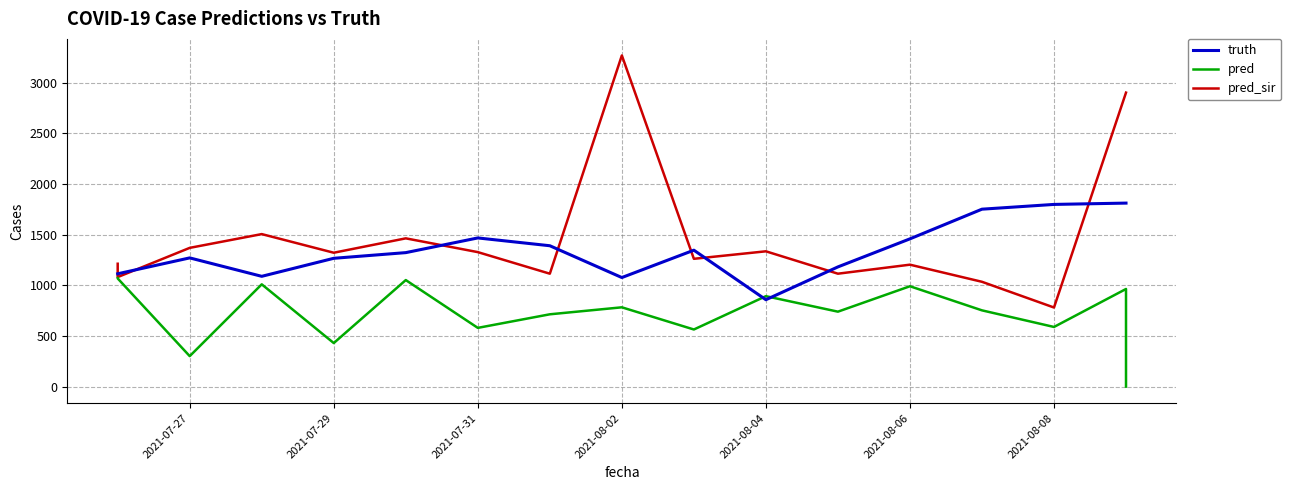

How many values in the pred_sir series exceed 1322?

8